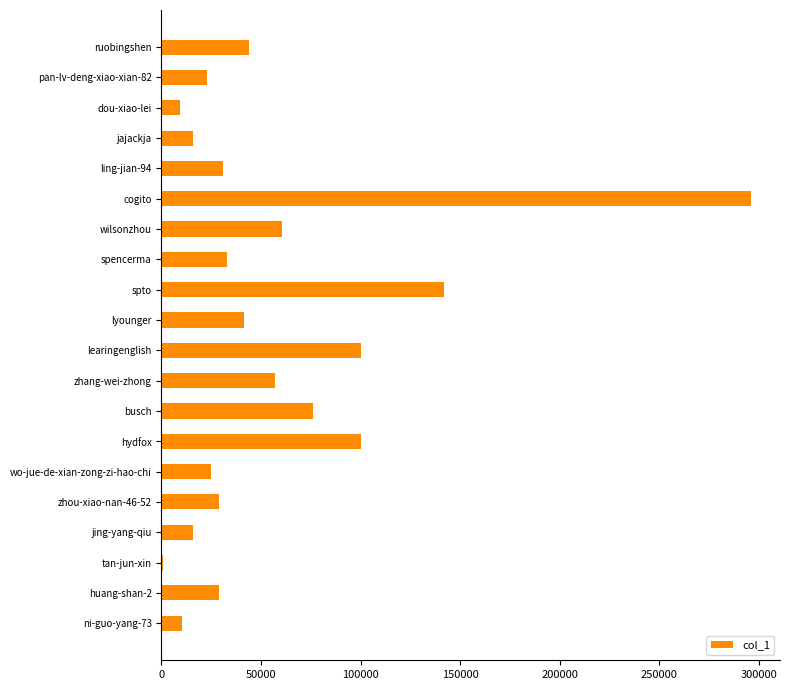

Between learingenglish and jing-yang-qiu, which is larger?

learingenglish